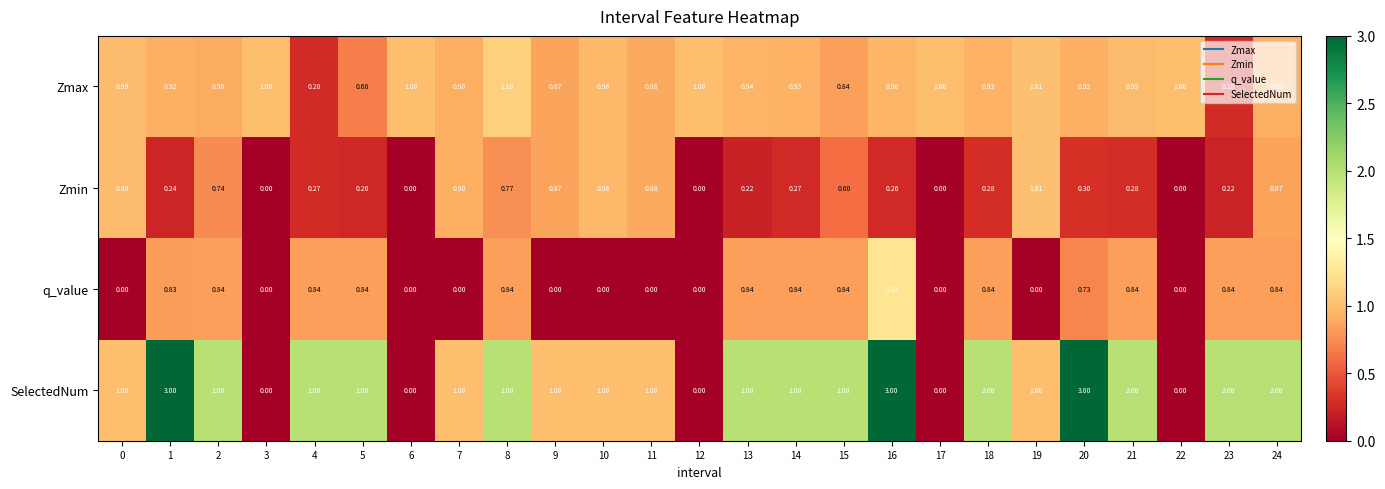

Which series changed the most between 15 and 16?

SelectedNum